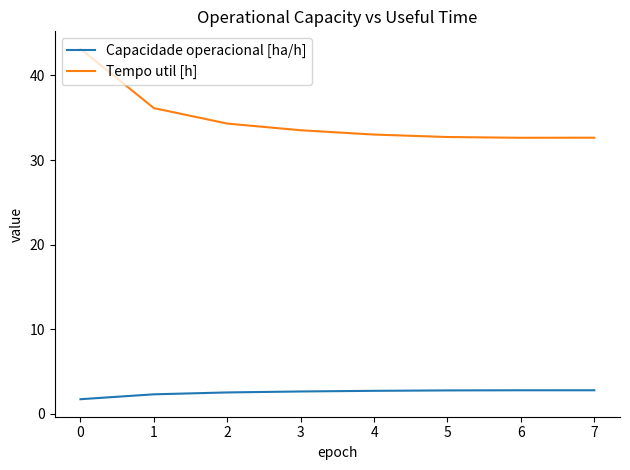

At how many categories does at least one series exceed 20?

8